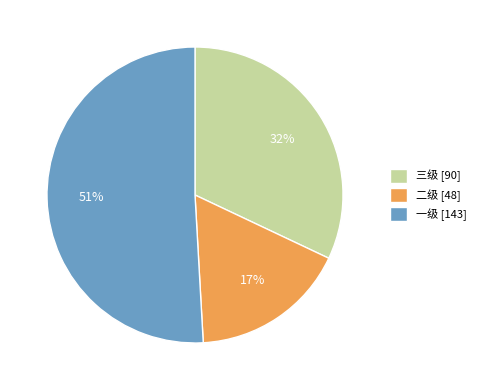

Is it true that 三级 is 41% of the pie?

False